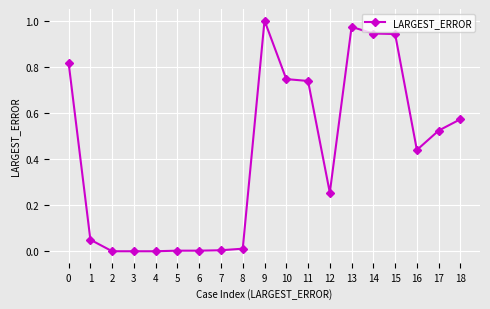

The chart shows a value of 1.0 at 13. True or false?

True